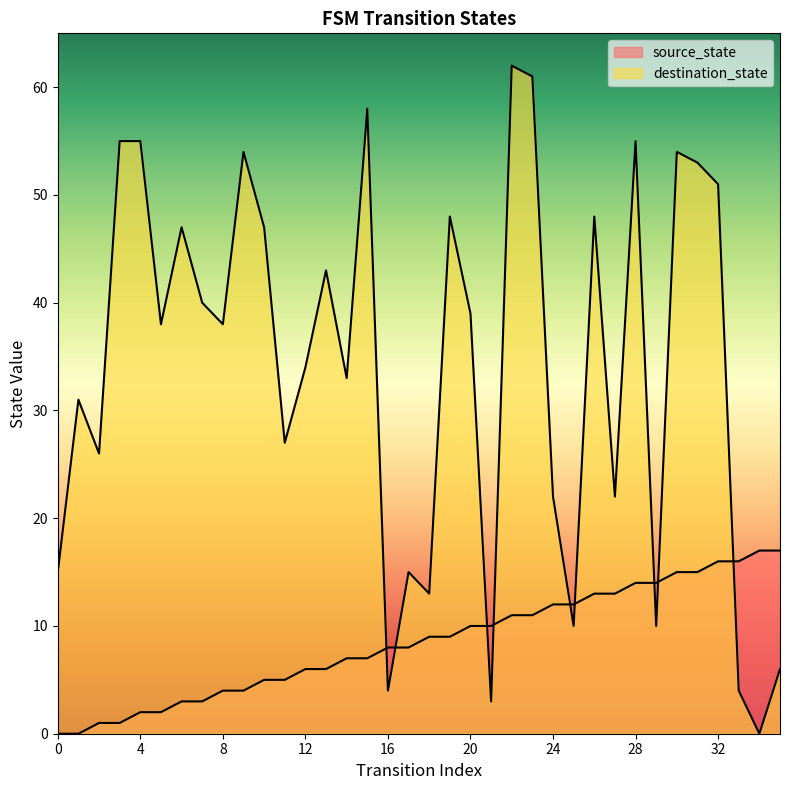

How many data points in destination_state are less than 38?

17